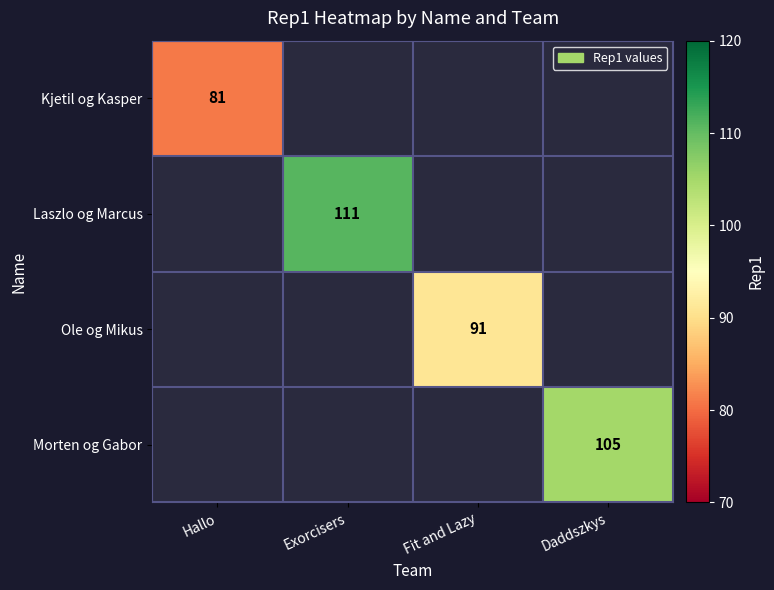

The value of Kjetil og Kasper at Hallo is 26. True or false?

False